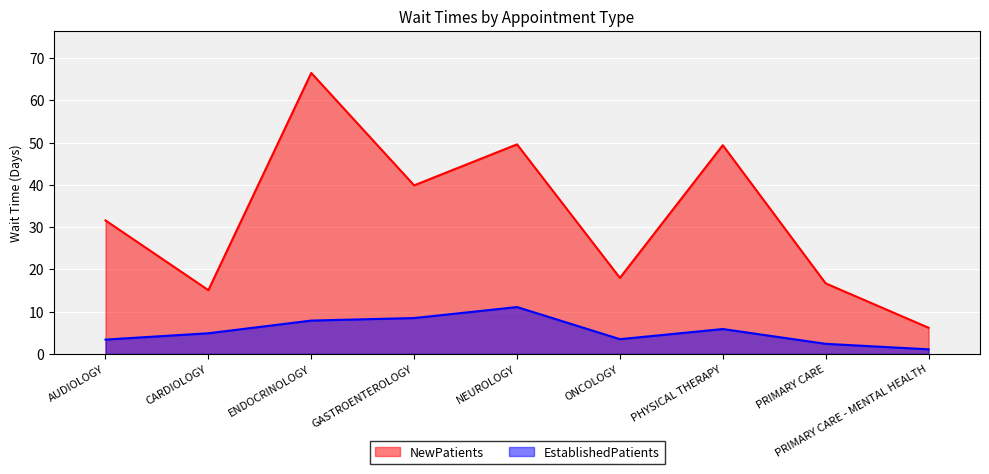

Which series has the widest spread of values?

NewPatients